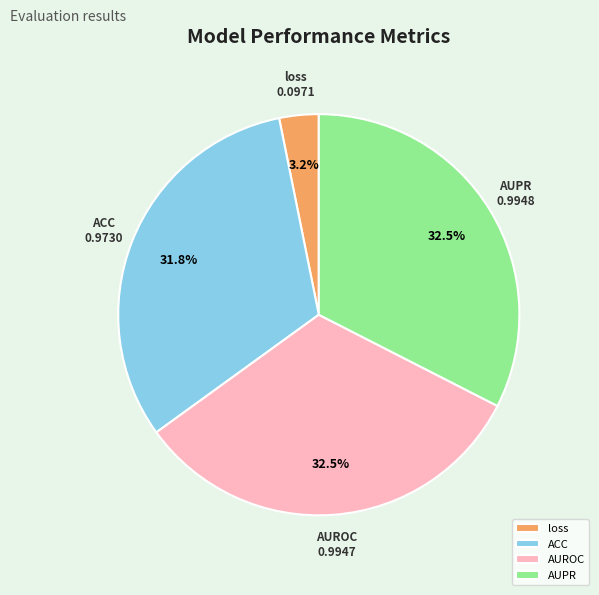

To the nearest percent, what is the difference between the largest and smallest slice percentages?

29%